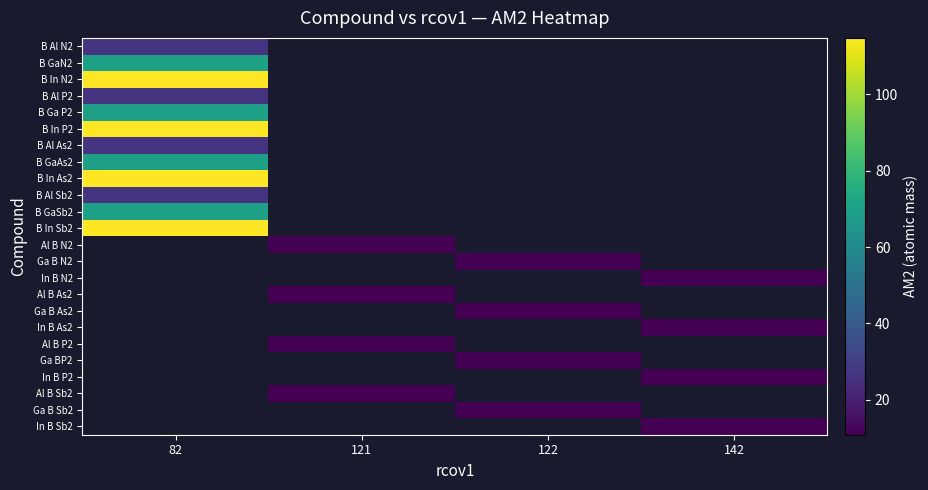

Count the number of categories in the chart.

4